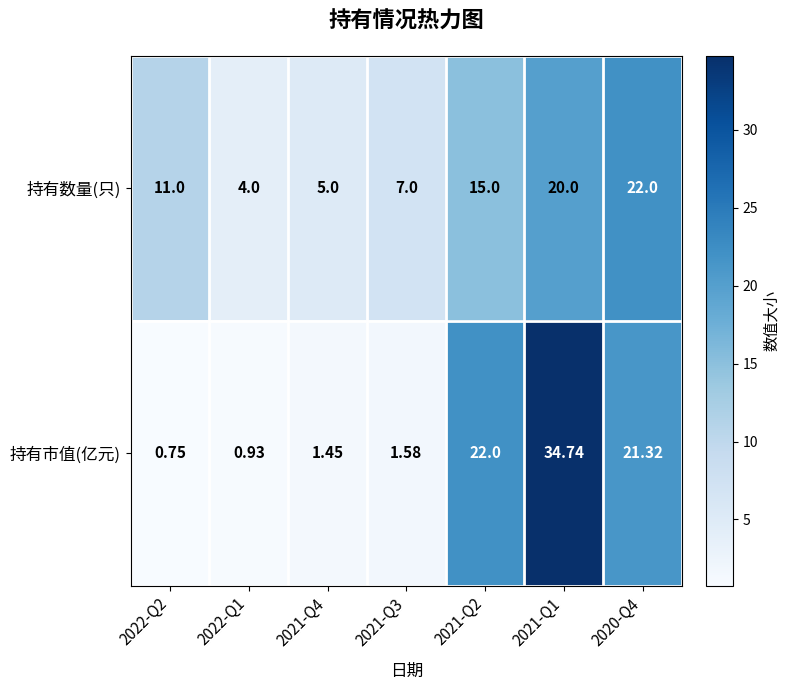

Is the value of 持有数量(只) at 2021-Q4 greater than the value of 持有市值(亿元) at 2021-Q3?

Yes